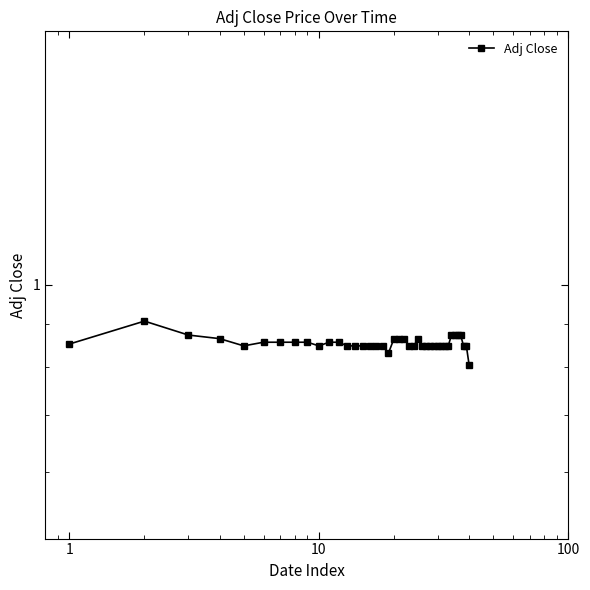

True or false: there are more than 0 points higher than both neighbors.

True